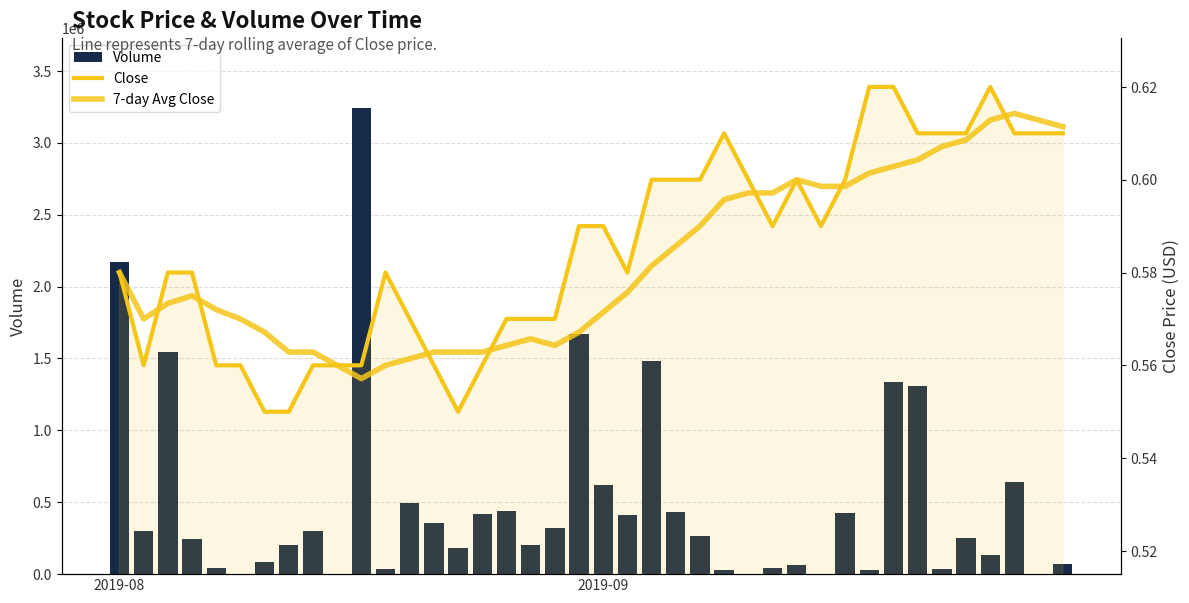

Which series changed the most between 16 and 22?

Volume